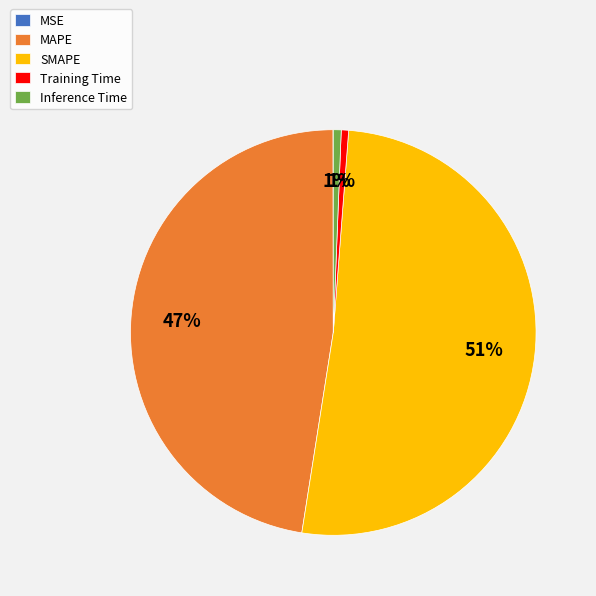

What percentage is the Inference Time slice, to the nearest percent?

1%